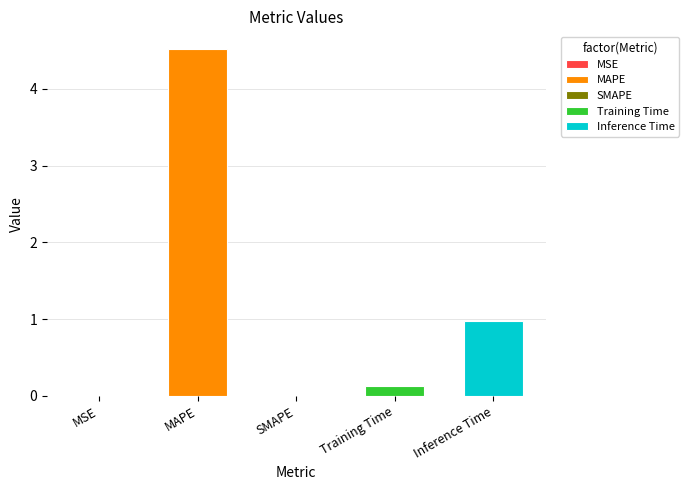

What is the difference between the second highest and minimum values?

1.0